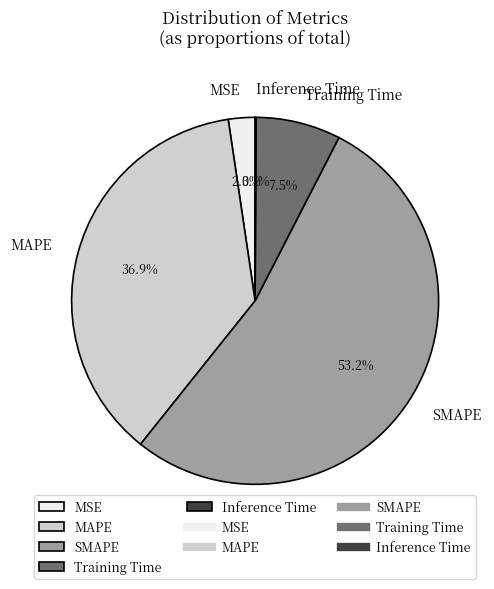

Which category has the biggest portion of the pie?

SMAPE